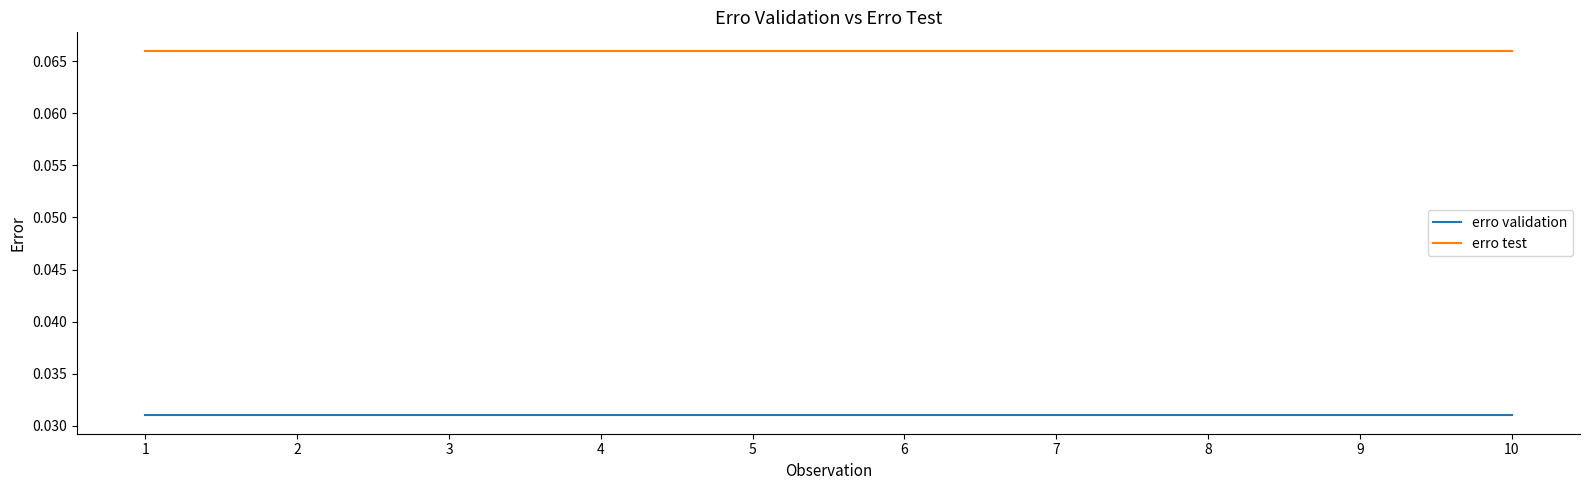

The erro test series shows 0.0 at 1. True or false?

False